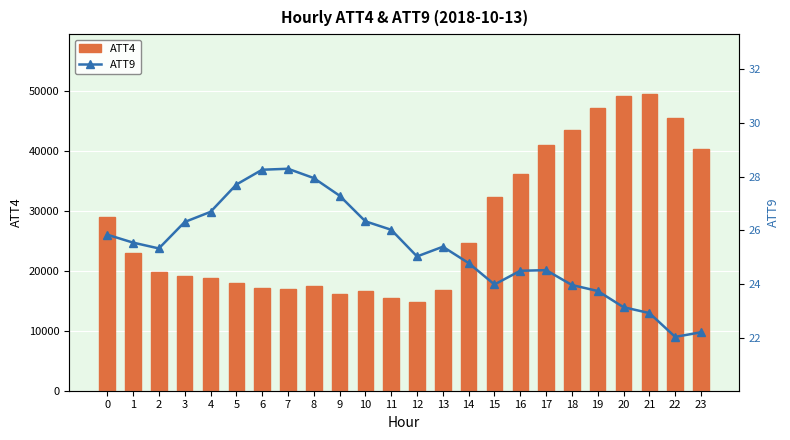

Which series has the largest total across all categories?

ATT4